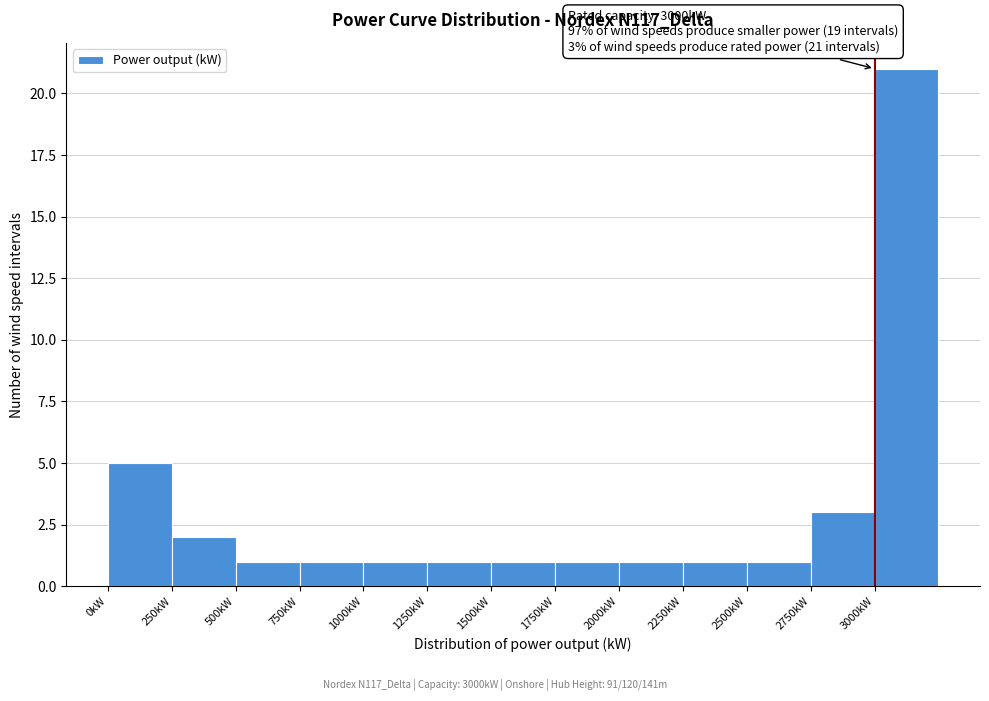

Over which range of the x-axis is the bar tallest?

3000 to 3250